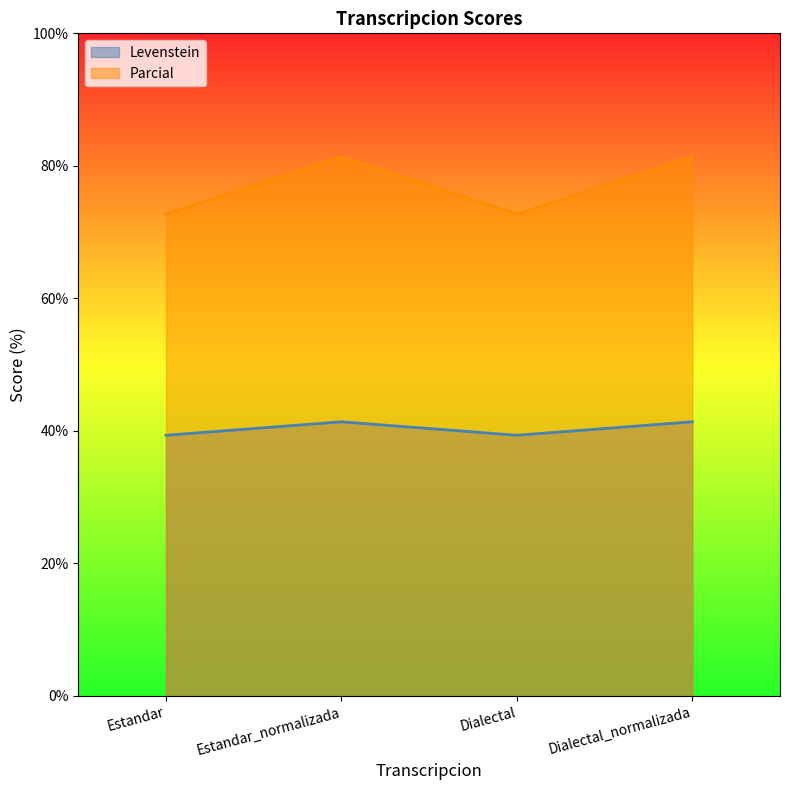

Reading left to right, what are all the values shown in this chart?

Levenstein: 39.3	41.4	39.3	41.4
Parcial: 72.7	81.4	72.7	81.4